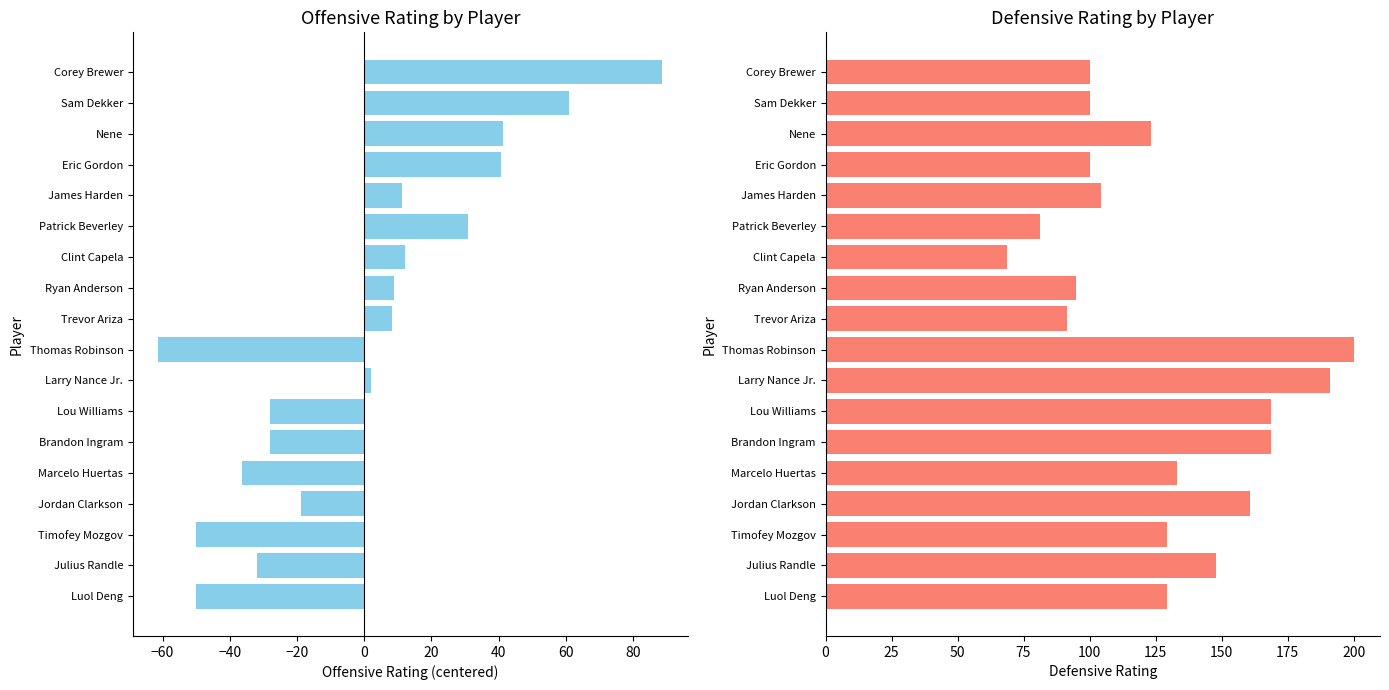

What position from the right is Patrick Beverley?

6